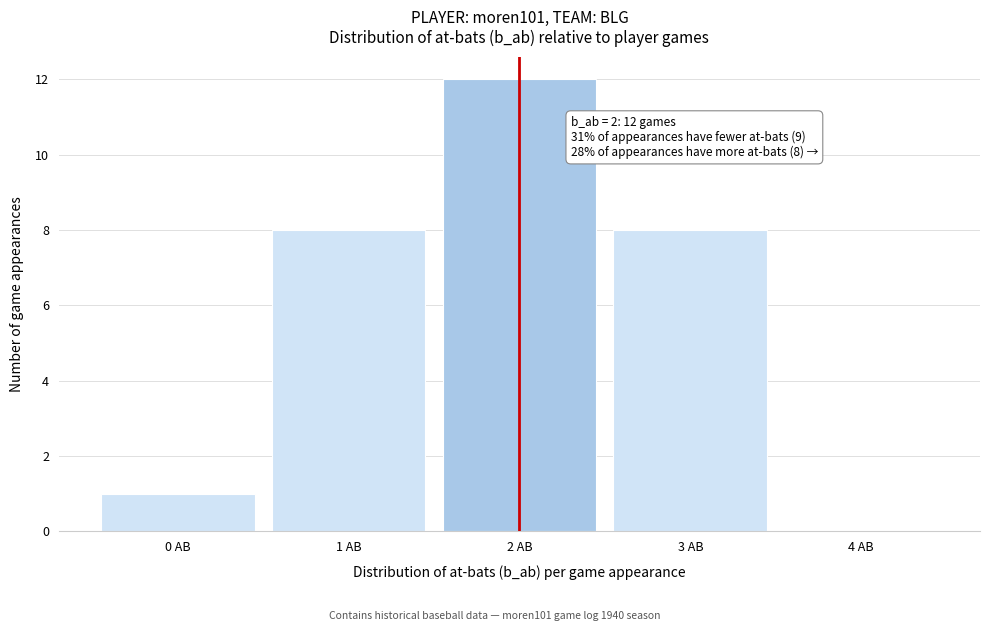

Reading right to left, transcribe all the data shown in this chart.

4 AB=0	3 AB=8	2 AB=12	1 AB=8	0 AB=1